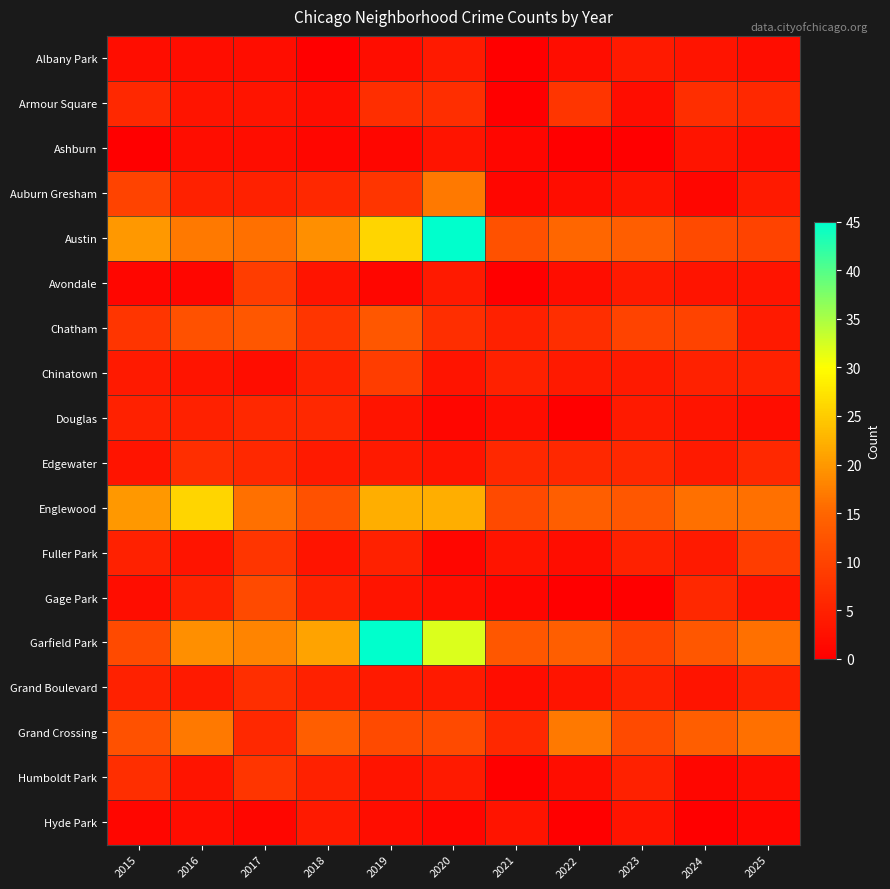

What is the spread (max minus min) of values at 2025?

15